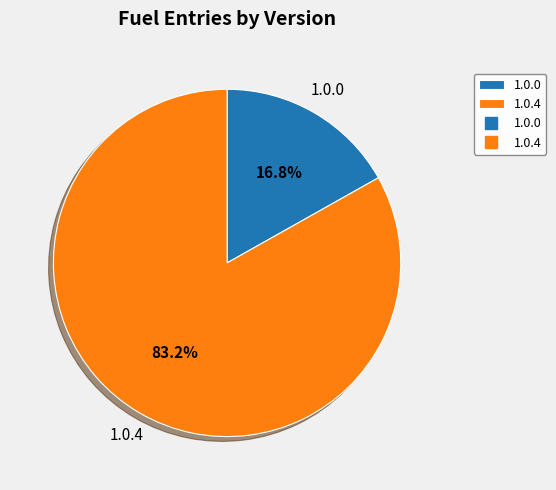

How many segments does this pie chart have?

2